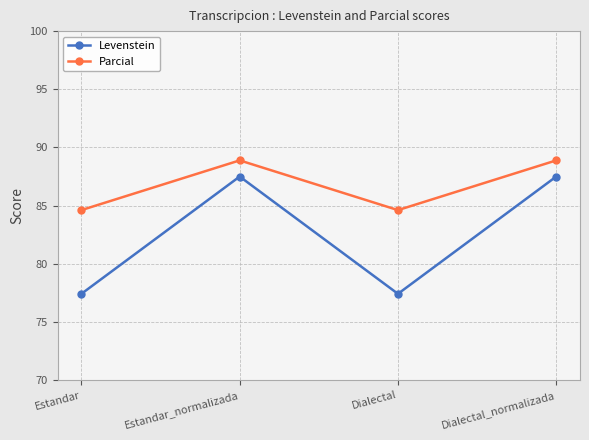

List the series in order of their overall mean, highest first.

Parcial, Levenstein